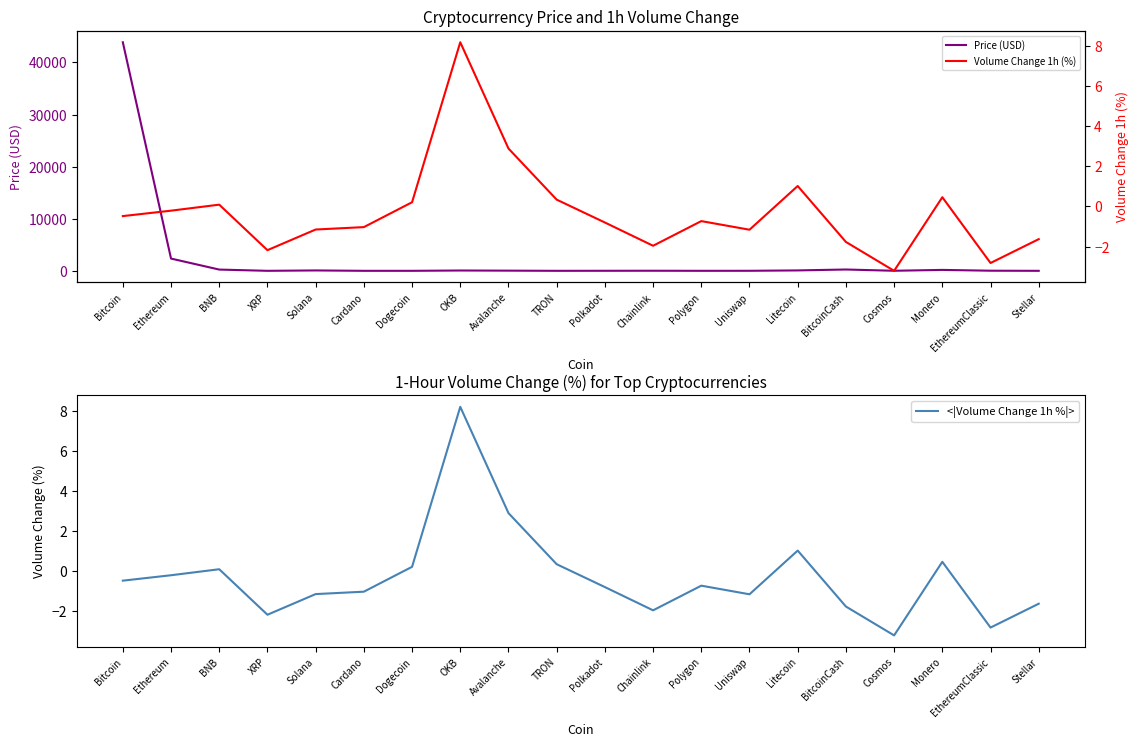

How many data points in Volume Change 1h (%) are above 0?

7